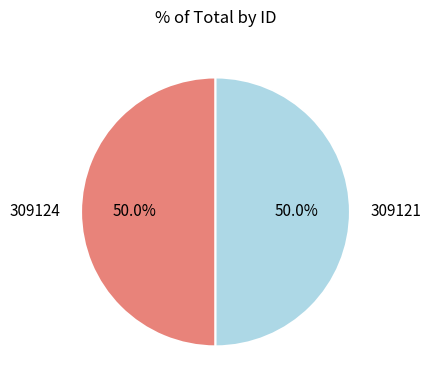

What is the ratio of the value at 309124 to the value at 309121?

1.0